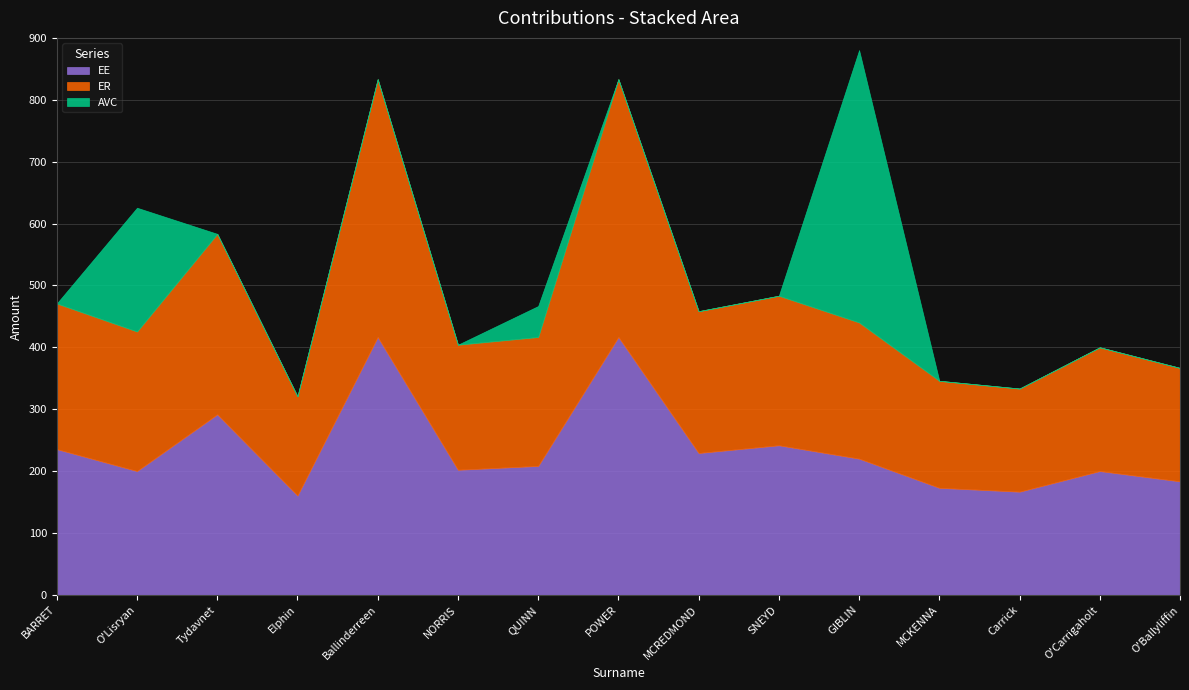

Is it true that EE equals 241.7 at SNEYD?

True